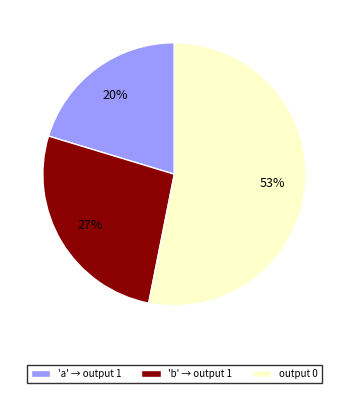

To the nearest percent, what is the combined percentage of 'b' → output 1 and output 0?

80%